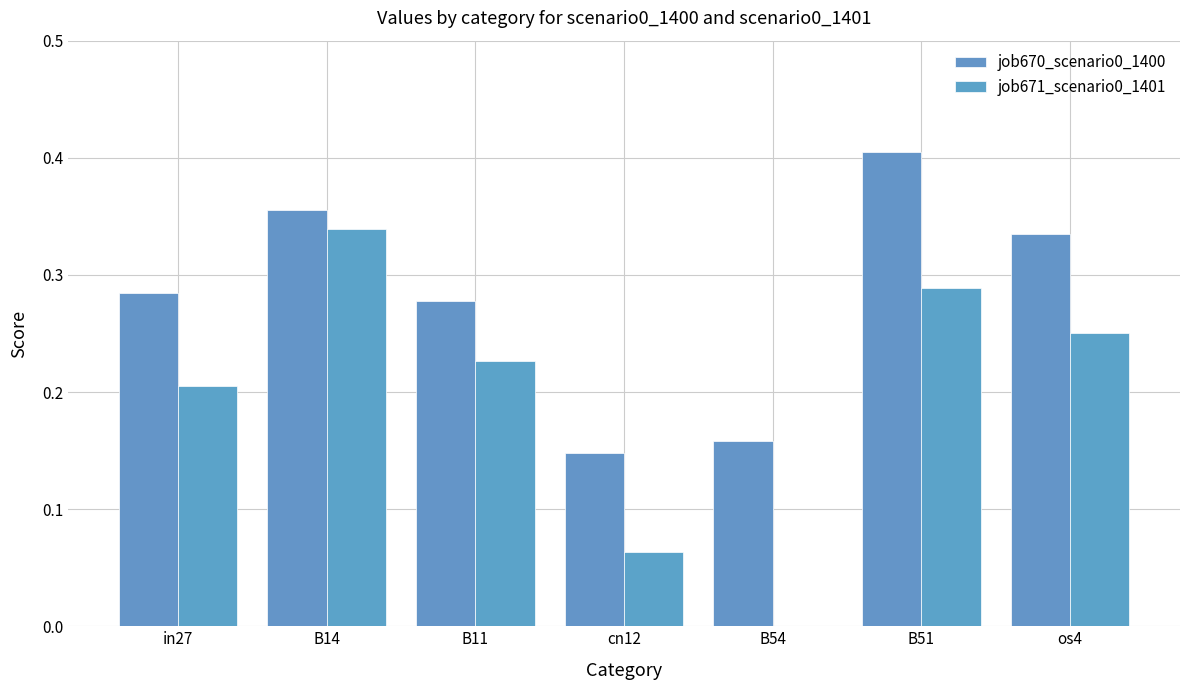

What are all the series names shown in the legend?

job670_scenario0_1400, job671_scenario0_1401